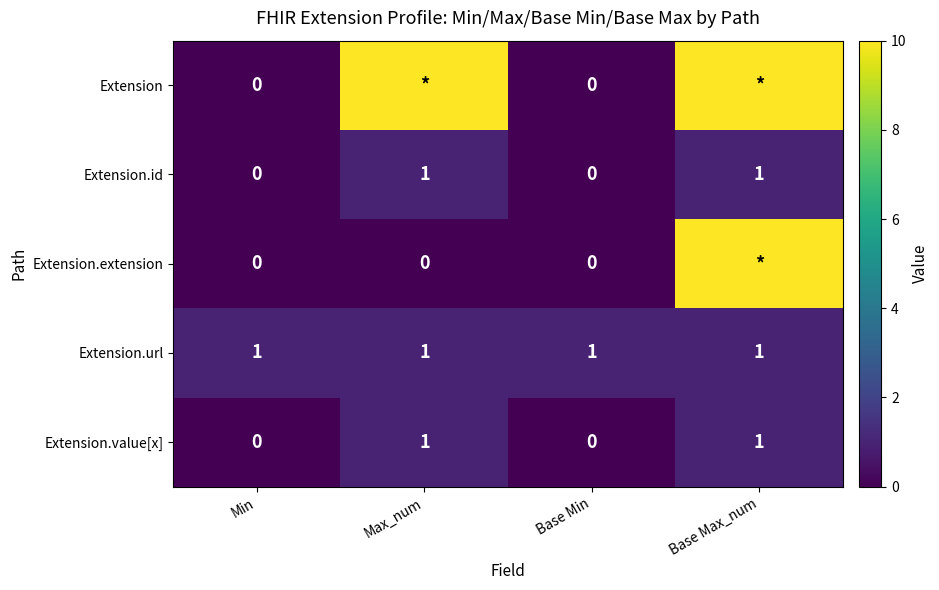

Is the value of Extension.extension at Min greater than the value of Extension.value[x] at Max_num?

No